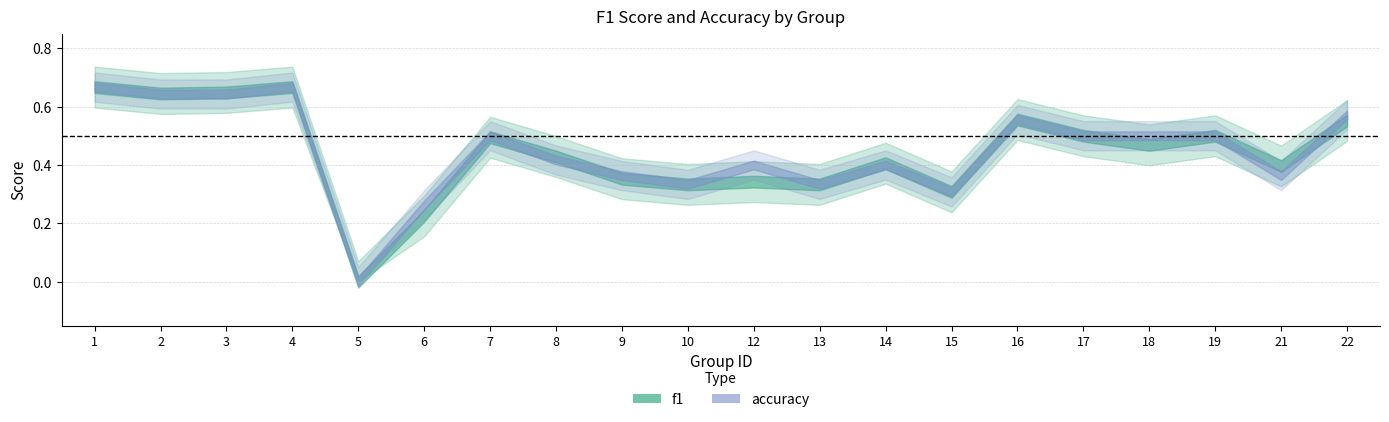

What is the sum of the accuracy values at 2 and 15?

1.0